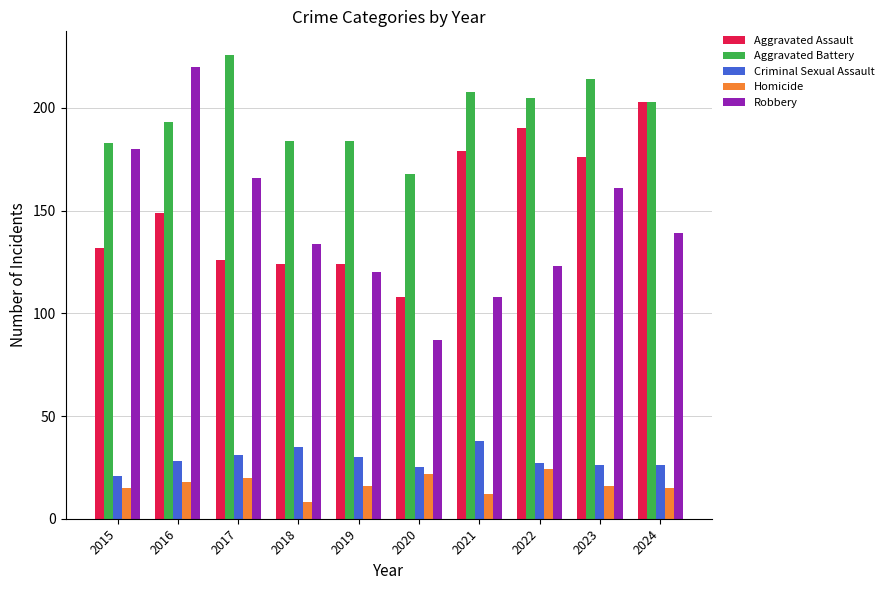

Which category has the highest value in the Homicide series?

2022